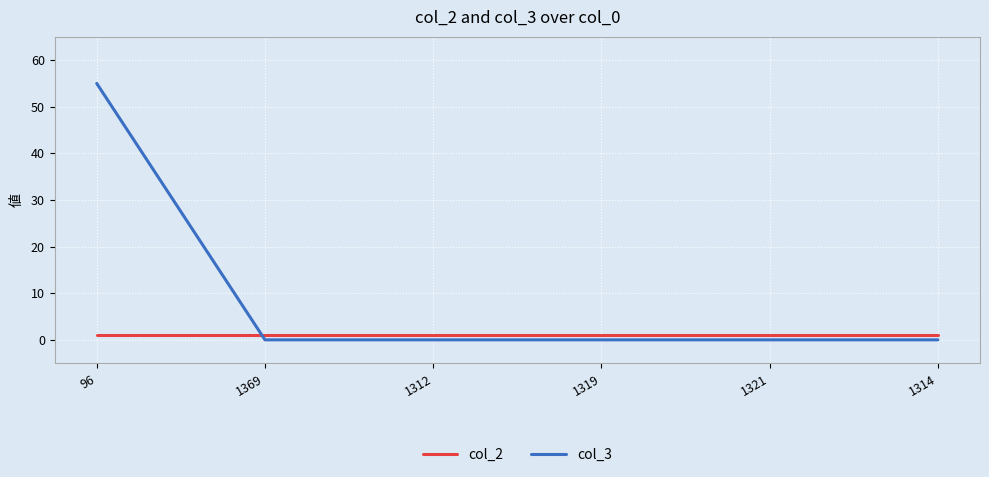

Which series has the largest total across all categories?

col_3